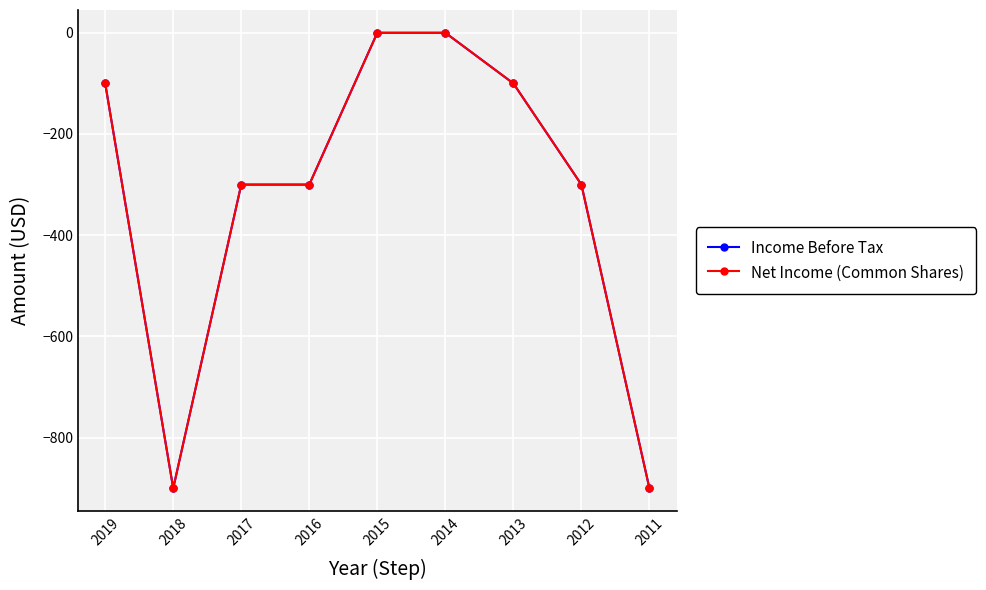

The value of Net Income (Common Shares) at 2014 is 0. True or false?

True